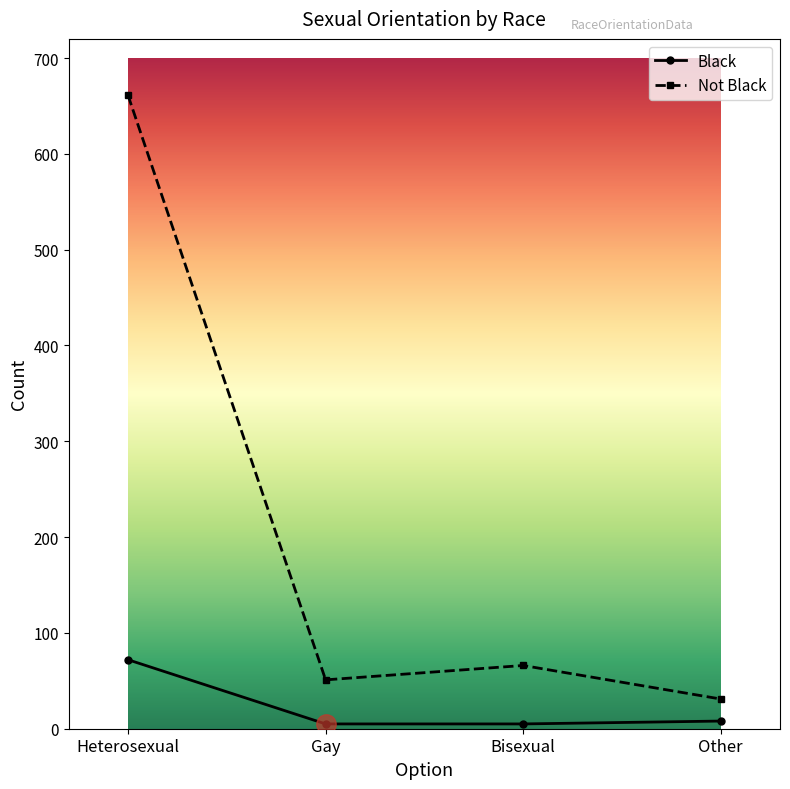

Which category has the highest value across all series?

Heterosexual